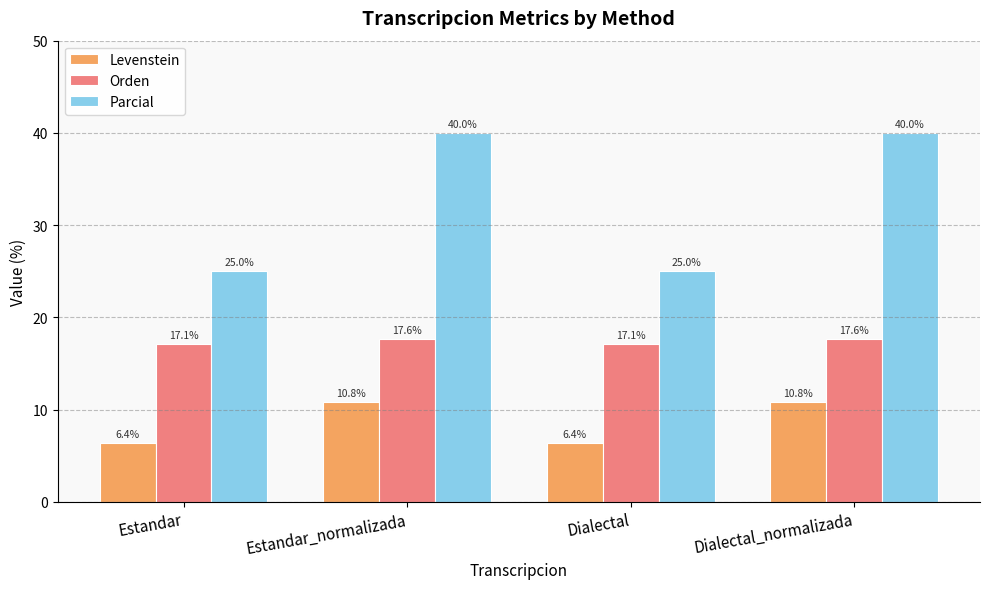

True or false: Levenstein has a value of 6.4 at Estandar.

True